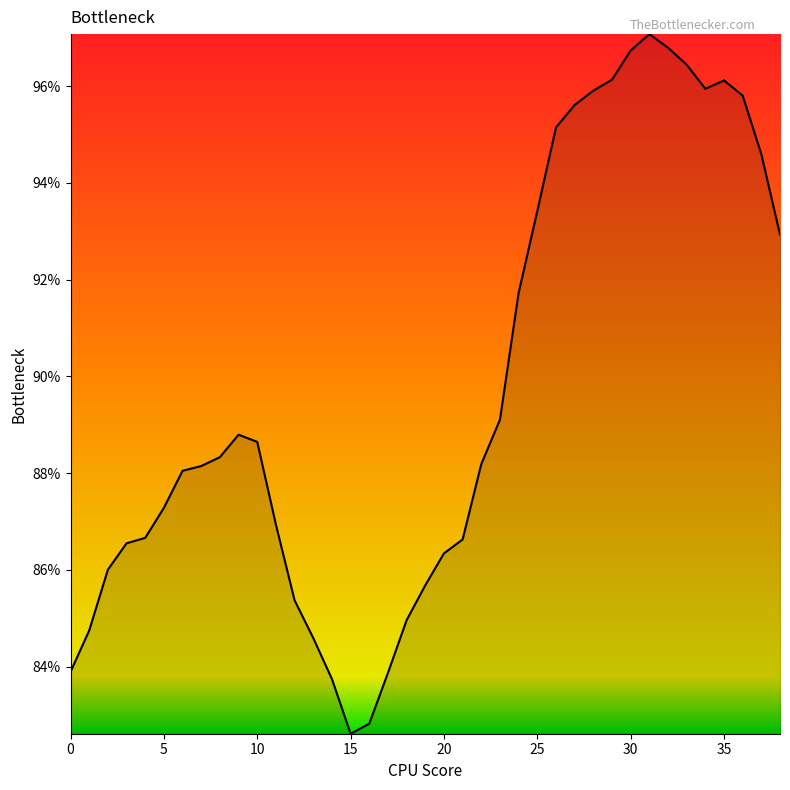

What is the greatest value displayed?

97.1